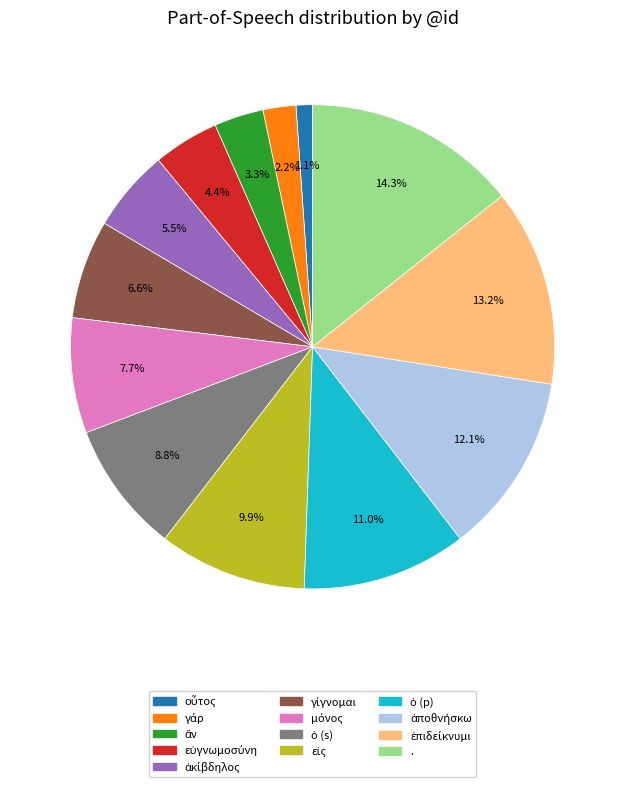

Is there any slice that represents more than half of the pie?

No